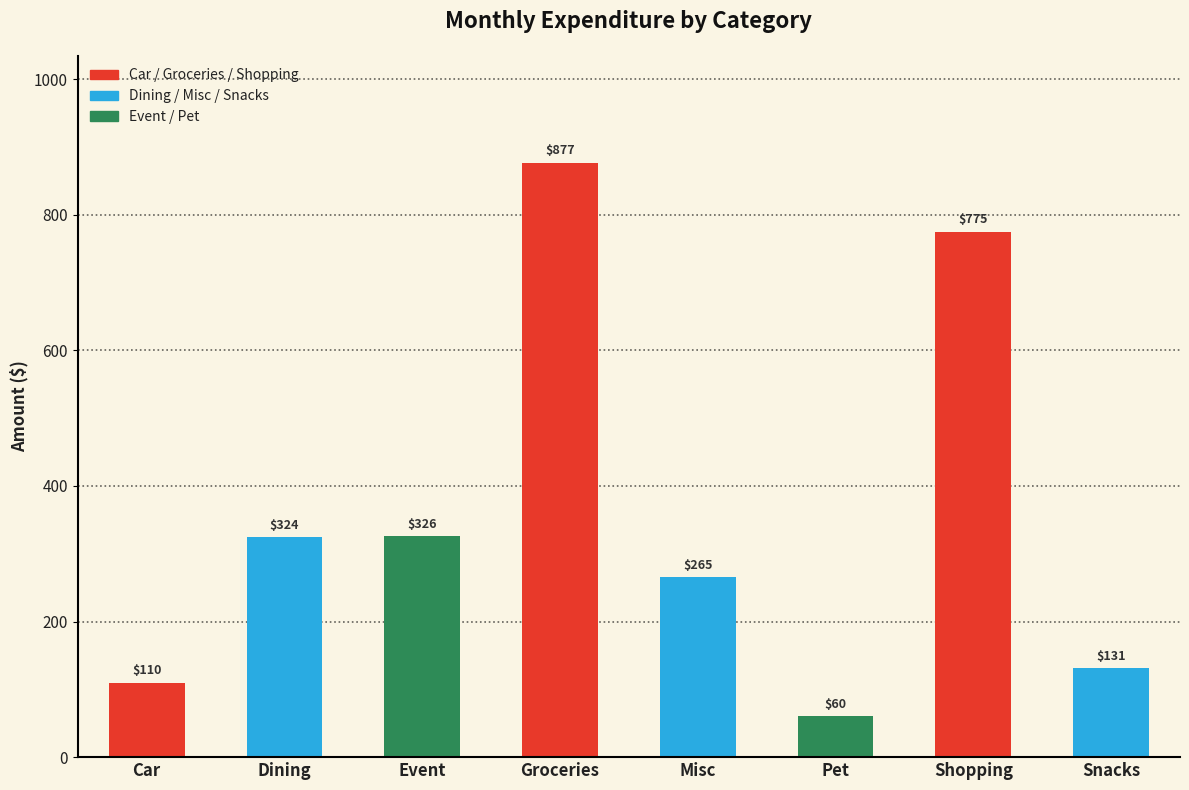

List the labels in order of value, smallest first.

Pet, Car, Snacks, Misc, Dining, Event, Shopping, Groceries